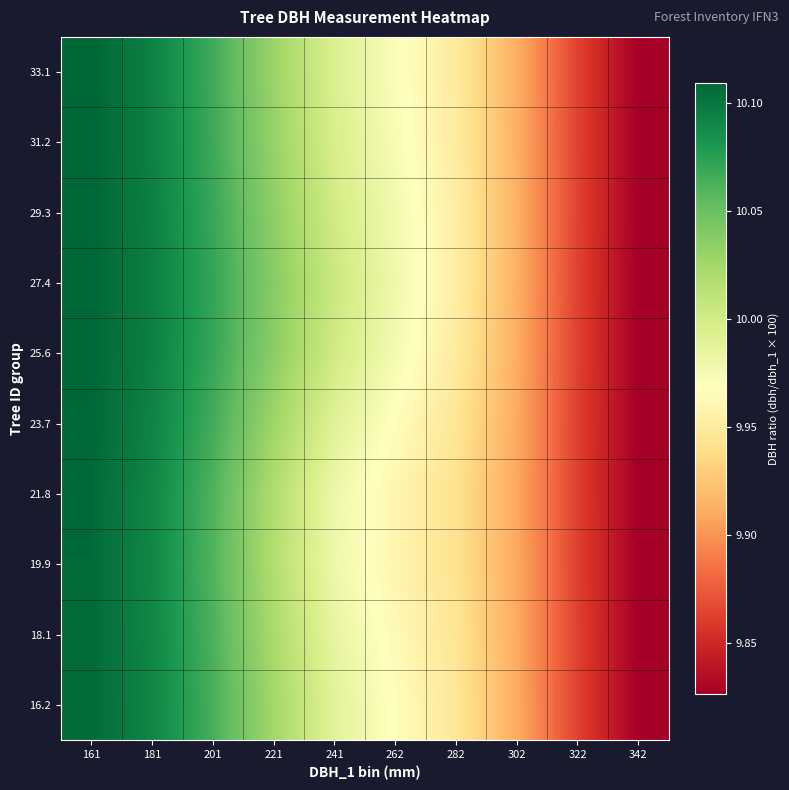

Reading right to left, transcribe all the data shown in this chart.

16.2: 342=9.8	322=9.9	302=9.9	282=9.9	262=10.0	241=10.0	221=10.0	201=10.1	181=10.1	161=10.1
18.1: 342=9.8	322=9.9	302=9.9	282=9.9	262=10.0	241=10.0	221=10.0	201=10.1	181=10.1	161=10.1
19.9: 342=9.8	322=9.9	302=9.9	282=9.9	262=10.0	241=10.0	221=10.0	201=10.1	181=10.1	161=10.1
21.8: 342=9.8	322=9.9	302=9.9	282=9.9	262=10.0	241=10.0	221=10.0	201=10.1	181=10.1	161=10.1
23.7: 342=9.8	322=9.9	302=9.9	282=9.9	262=10.0	241=10.0	221=10.0	201=10.1	181=10.1	161=10.1
25.6: 342=9.8	322=9.9	302=9.9	282=10.0	262=10.0	241=10.0	221=10.0	201=10.1	181=10.1	161=10.1
27.4: 342=9.8	322=9.9	302=9.9	282=10.0	262=10.0	241=10.0	221=10.0	201=10.1	181=10.1	161=10.1
29.3: 342=9.8	322=9.9	302=9.9	282=10.0	262=10.0	241=10.0	221=10.0	201=10.1	181=10.1	161=10.1
31.2: 342=9.8	322=9.9	302=9.9	282=10.0	262=10.0	241=10.0	221=10.0	201=10.1	181=10.1	161=10.1
33.1: 342=9.8	322=9.9	302=9.9	282=9.9	262=10.0	241=10.0	221=10.0	201=10.1	181=10.1	161=10.1